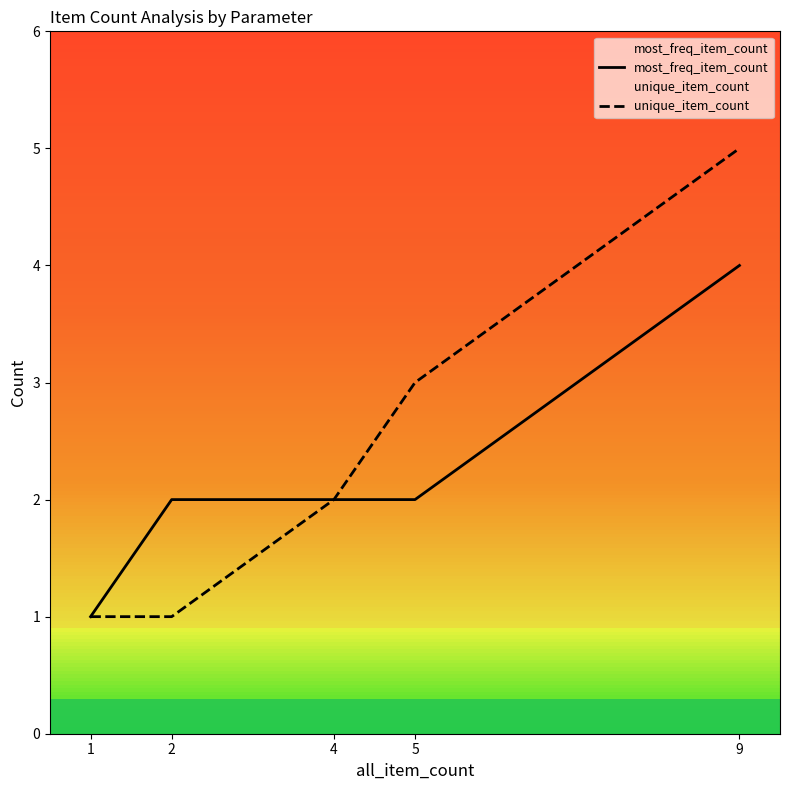

True or false: unique_item_count and most_freq_item_count cross at least once.

False